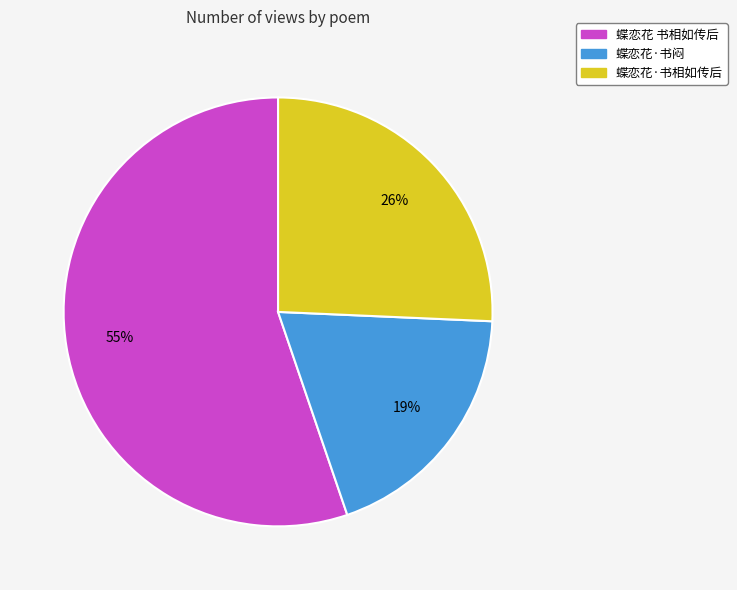

To the nearest percent, what is the difference between the 蝶恋花·书闷 and 蝶恋花 书相如传后 slice percentages?

36%